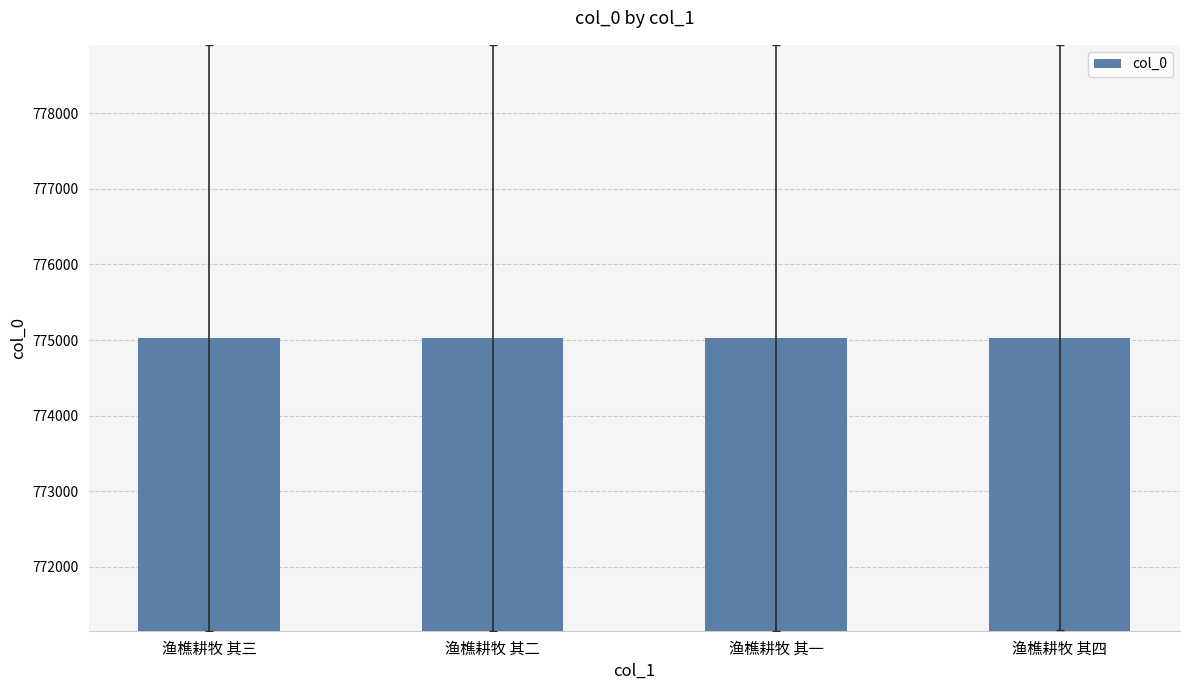

What is the sum of the values at 渔樵耕牧 其三 and 渔樵耕牧 其四?

1550061